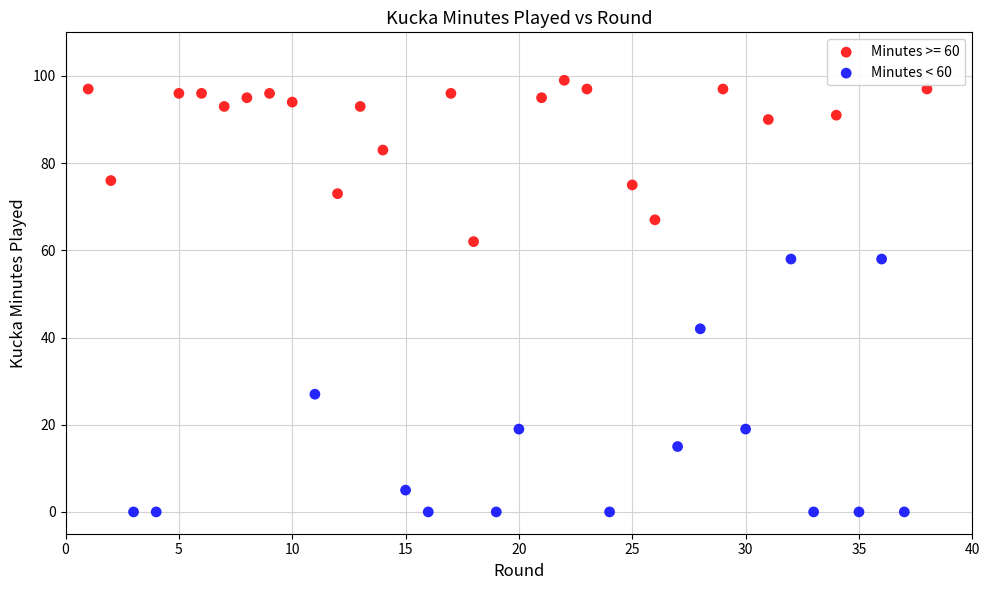

Which series reaches the minimum Y coordinate?

Minutes < 60